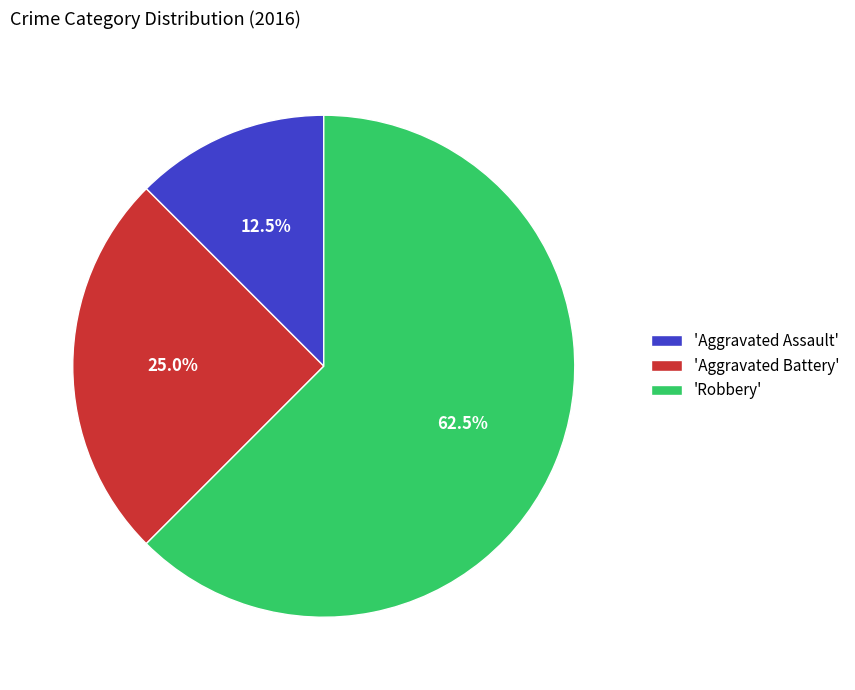

Which has a higher value, 'Aggravated Assault' or 'Robbery'?

'Robbery'